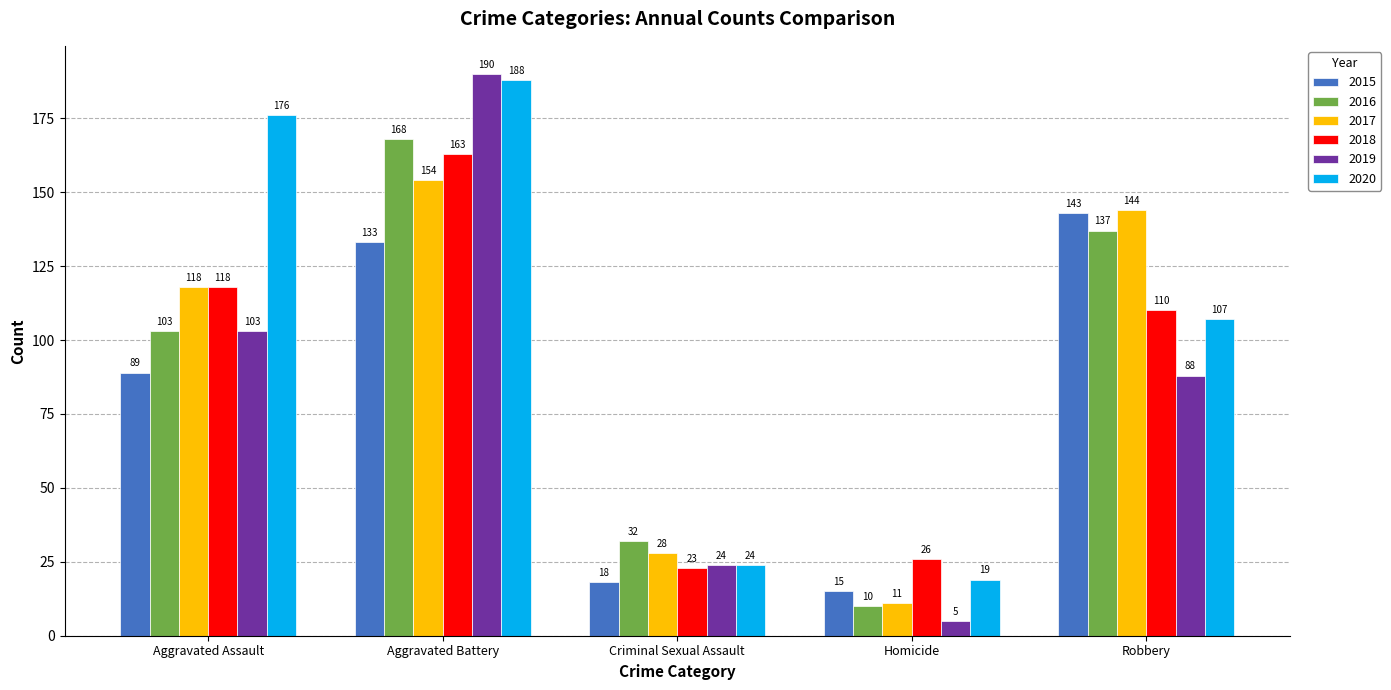

The value of 2015 at Criminal Sexual Assault is 18. True or false?

True